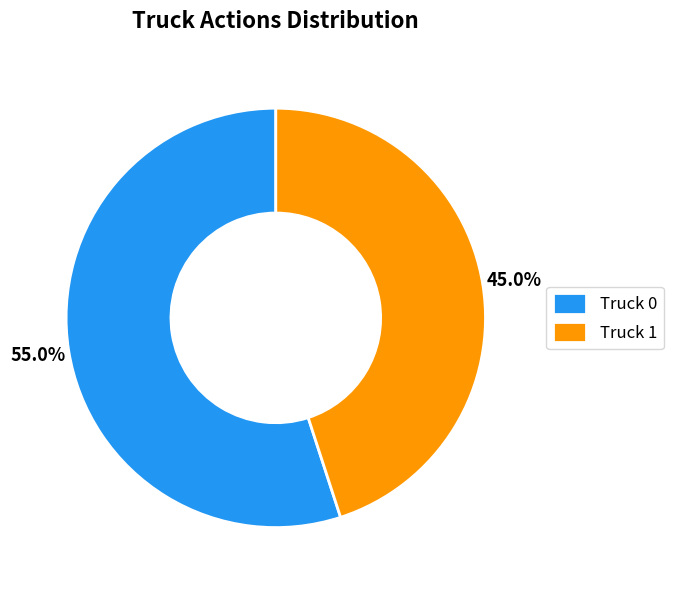

Which slice is the largest?

Truck 0